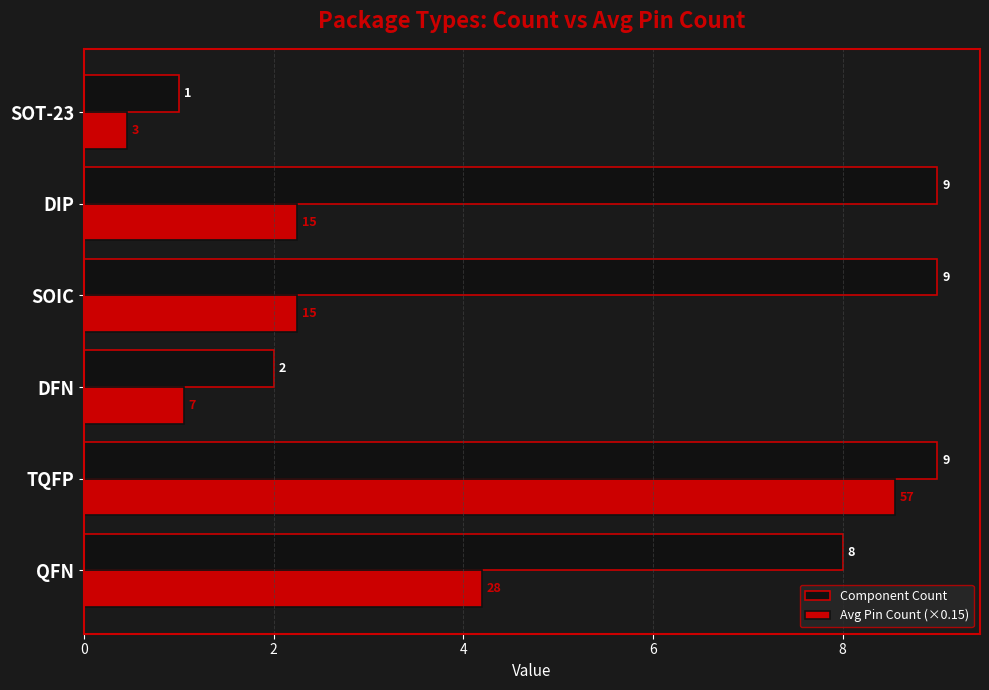

What is the difference between the maximum and minimum values in the Component Count series?

8.0